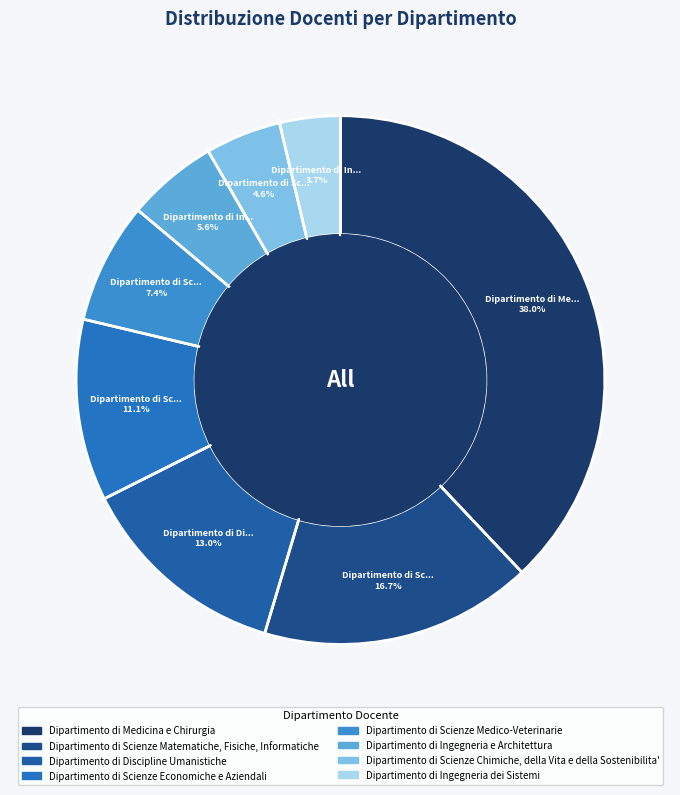

Which category has the smallest portion of the pie?

Dipartimento di Ingegneria dei Sistemi